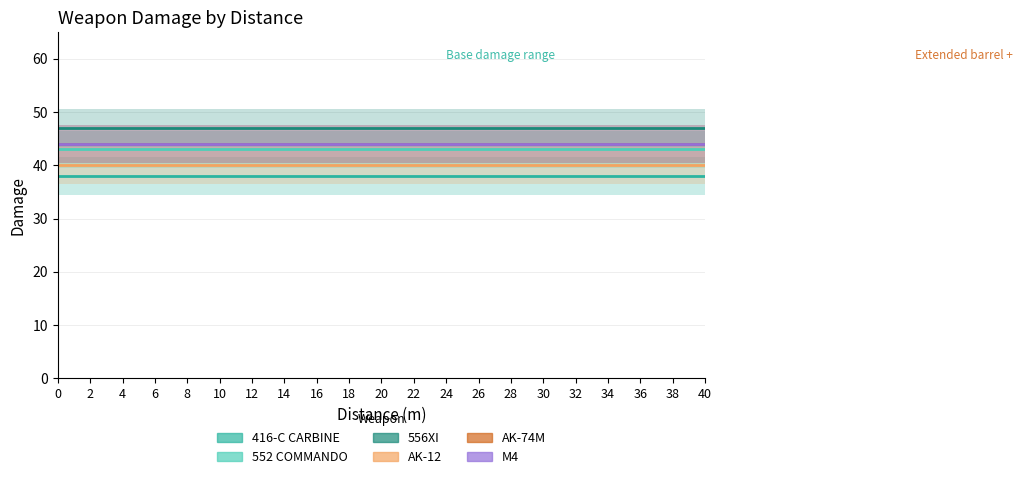

What is the sum of the 552 COMMANDO values at 18 and 10?

86